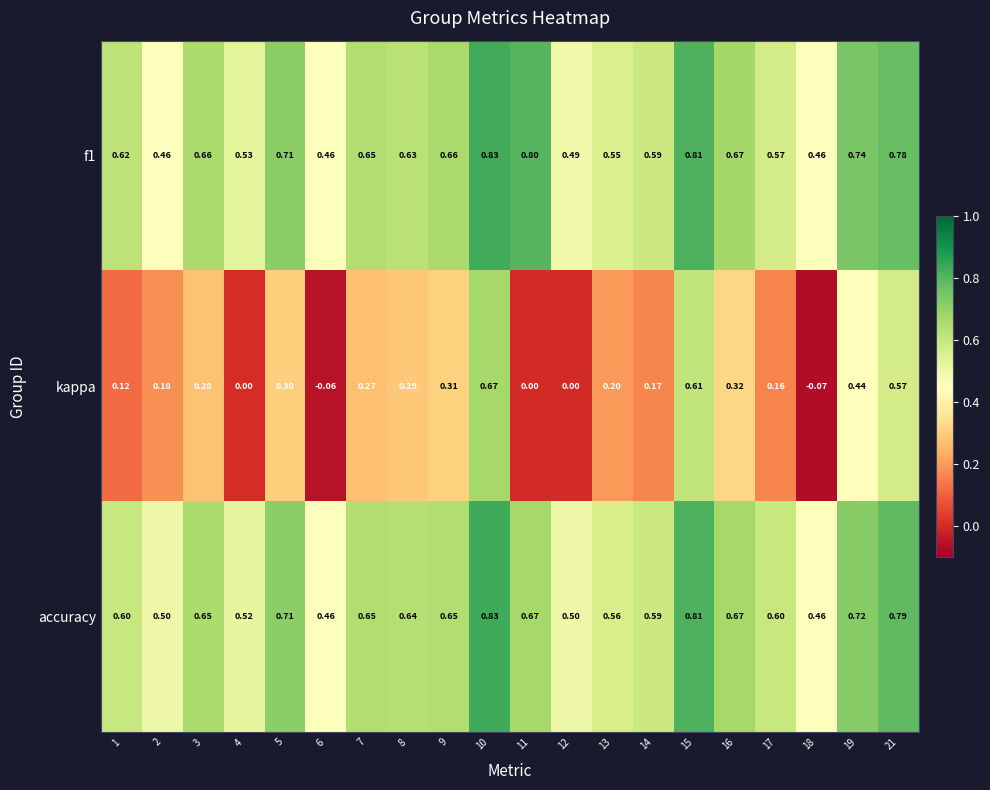

How many data points does each series have?

20